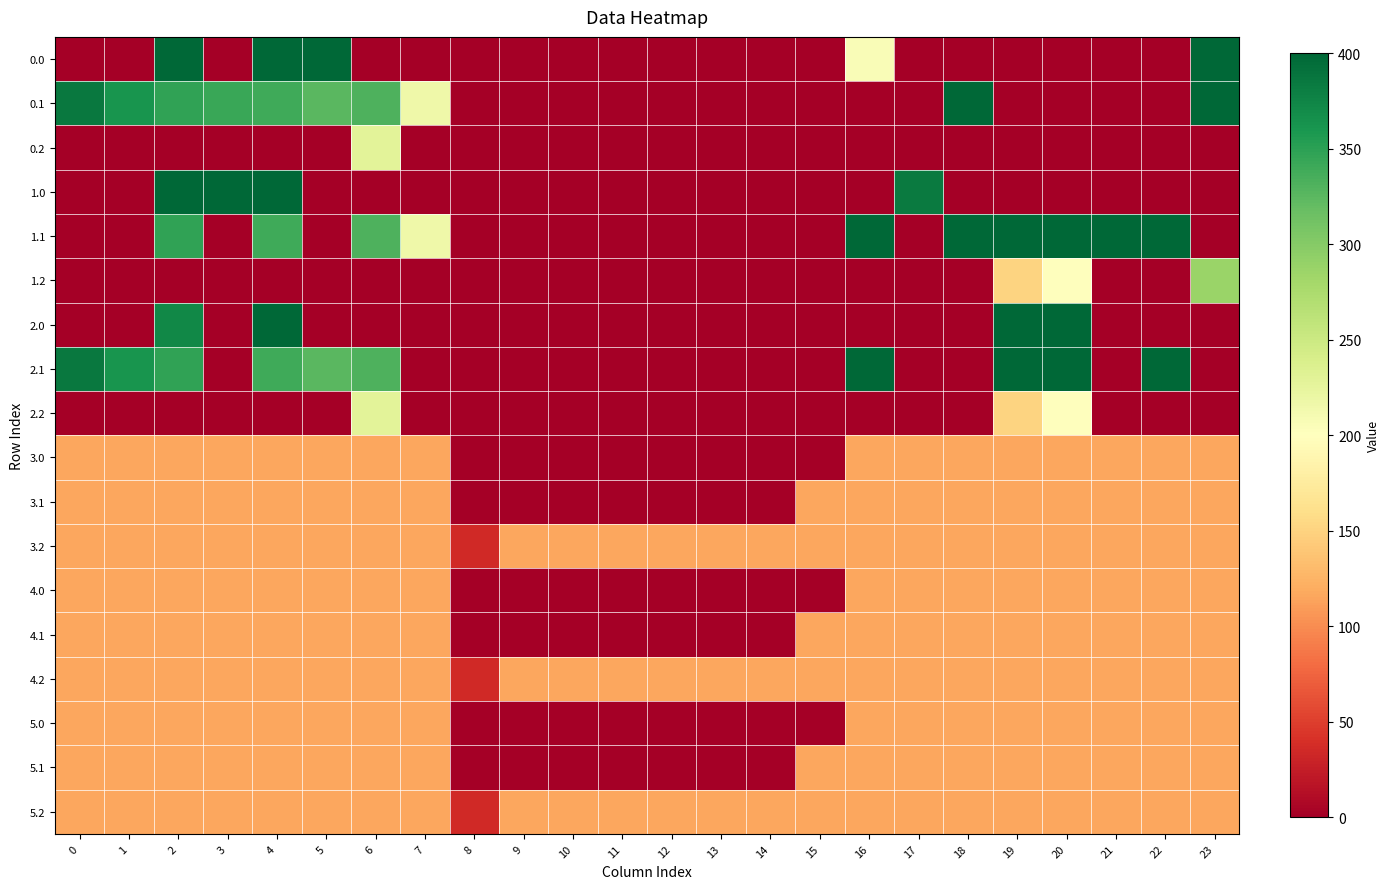

At how many categories does at least one series exceed 16?

24